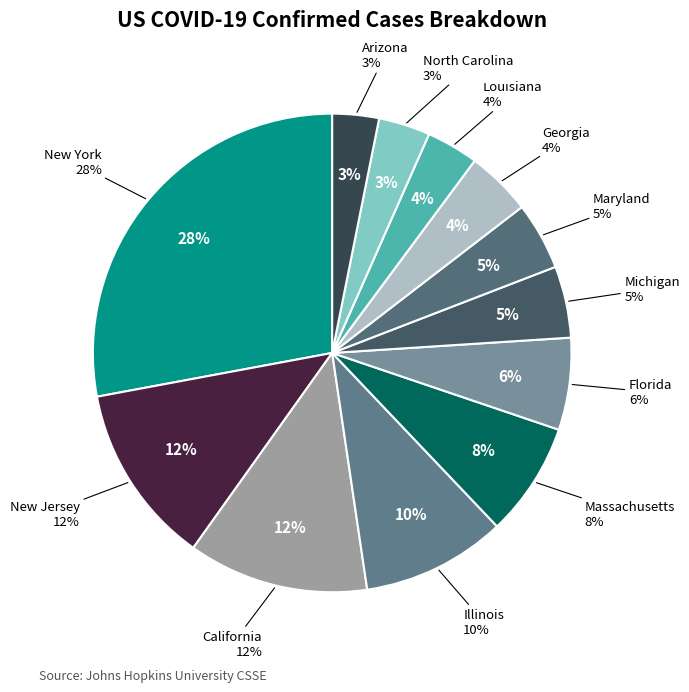

How many slices are in this pie chart?

12